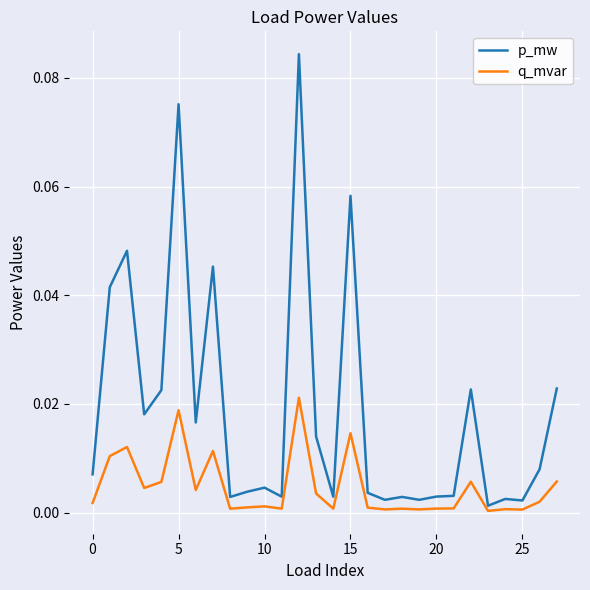

Rank the series by their maximum value, from highest to lowest.

p_mw, q_mvar